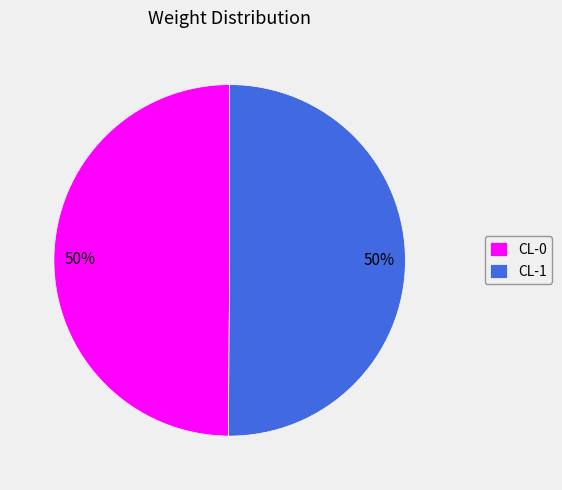

To the nearest percent, what percentage of the pie is CL-1?

50%